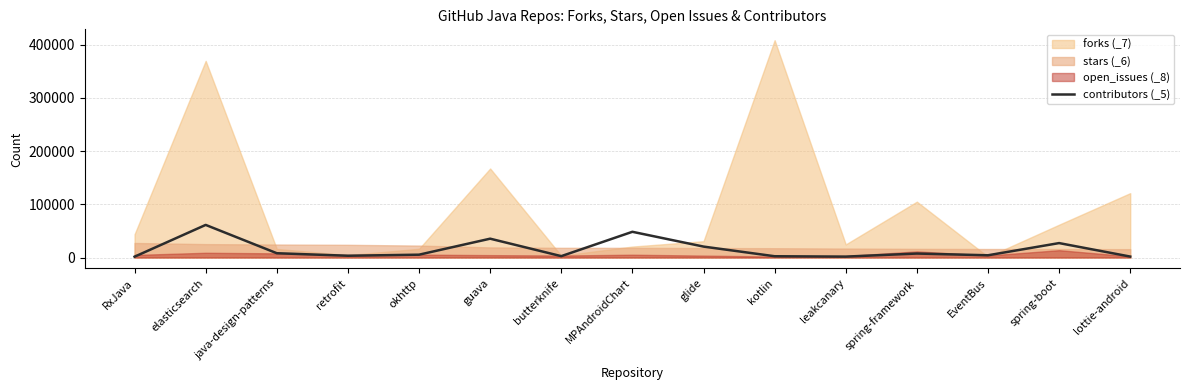

True or false: the data shows 1582.9 at kotlin.

False